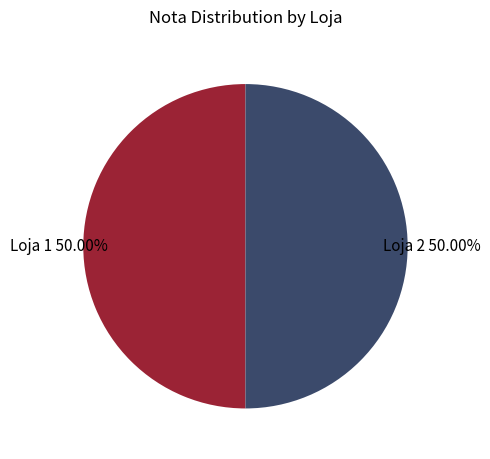

True or false: Loja 2 accounts for 50% of the total.

True